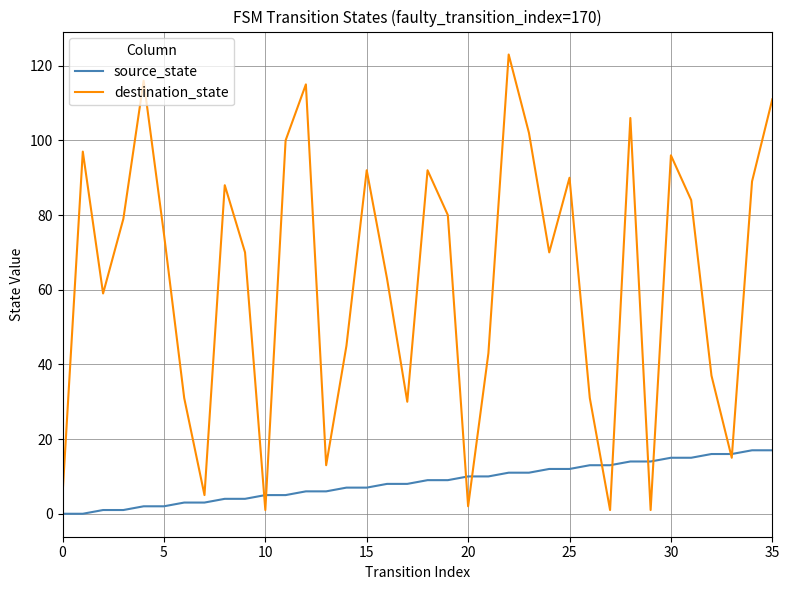

What is the maximum value for source_state?

17